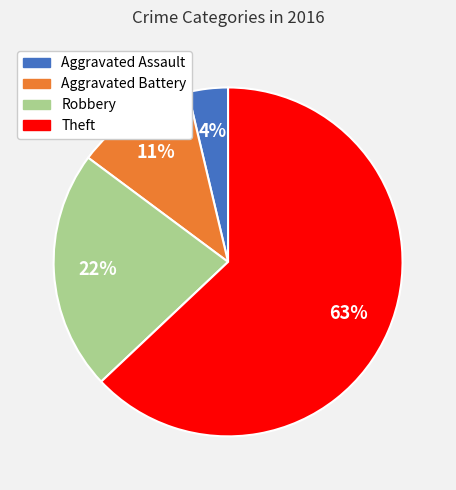

Which slice is the smallest?

Aggravated Assault